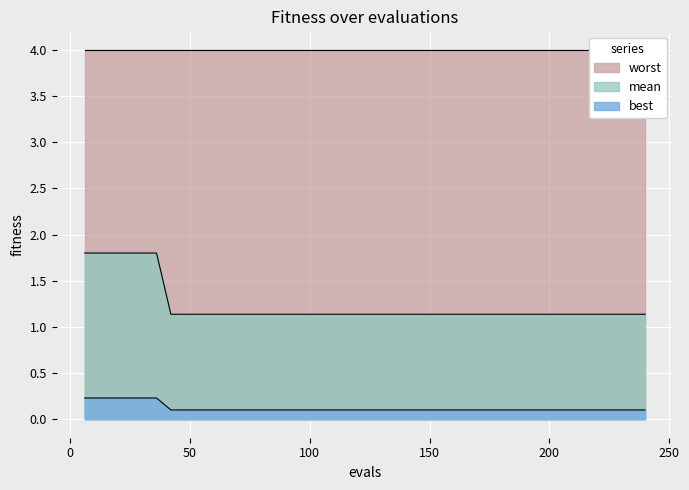

At how many categories does at least one series exceed 0?

40